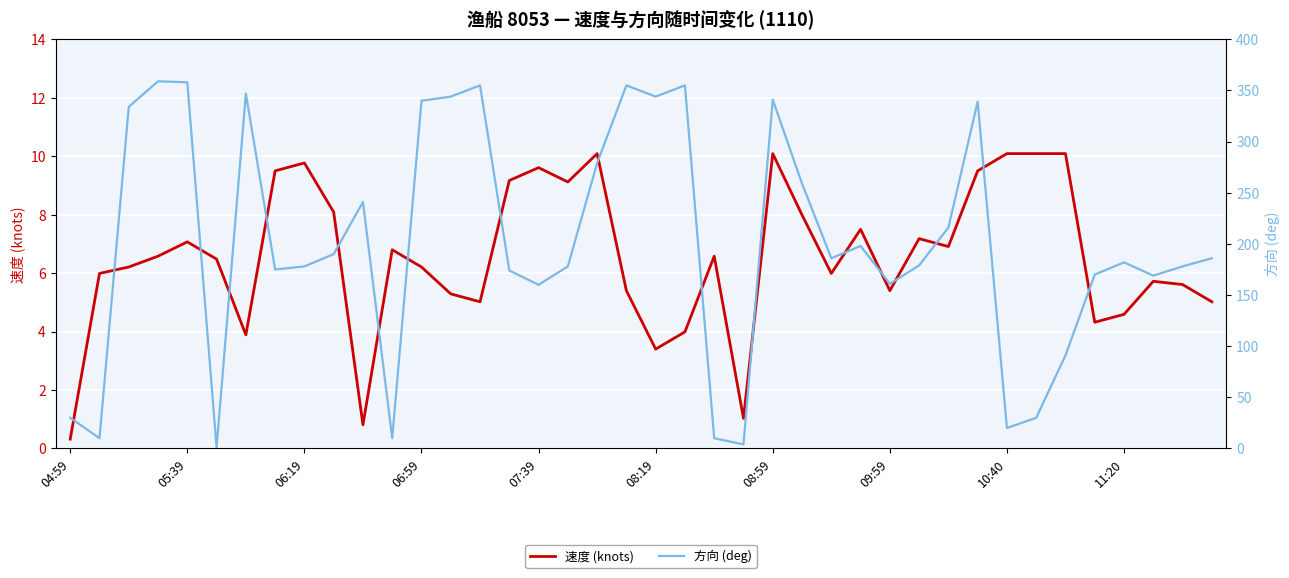

What is the difference between the maximum and minimum values in the 方向 (deg) series?

358.0